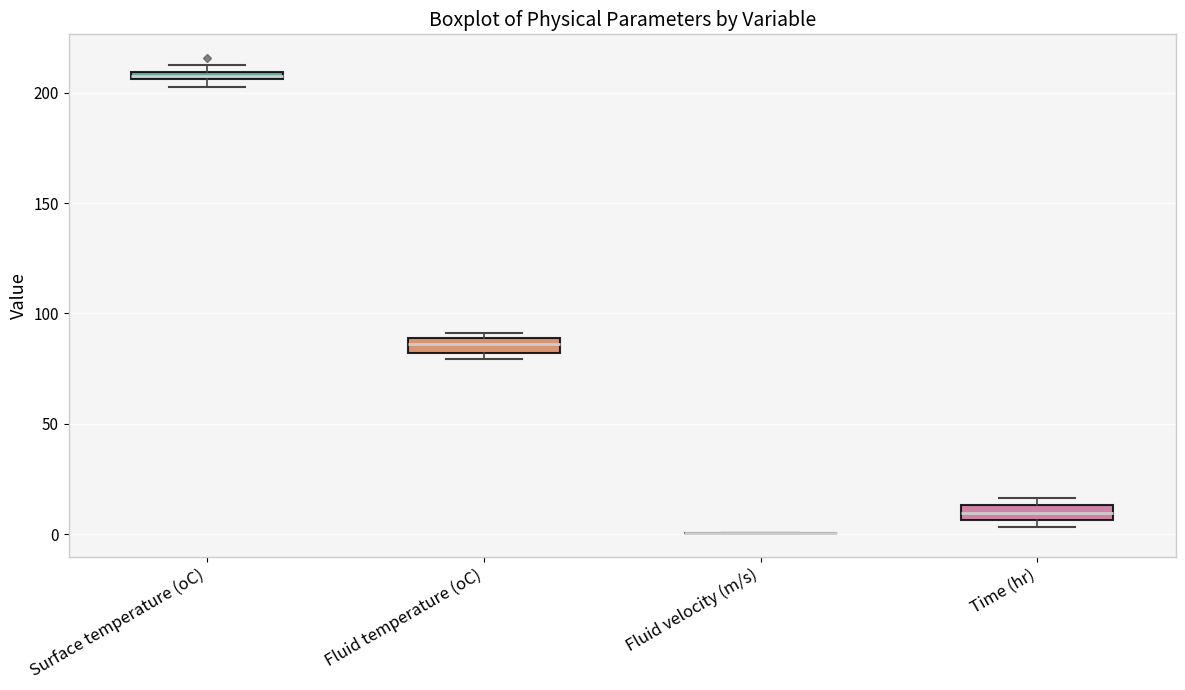

Where is the lower edge of the box for Time (hr) on the y-axis? The values are not printed on the chart, so give them approximately, as read against the axis.

5